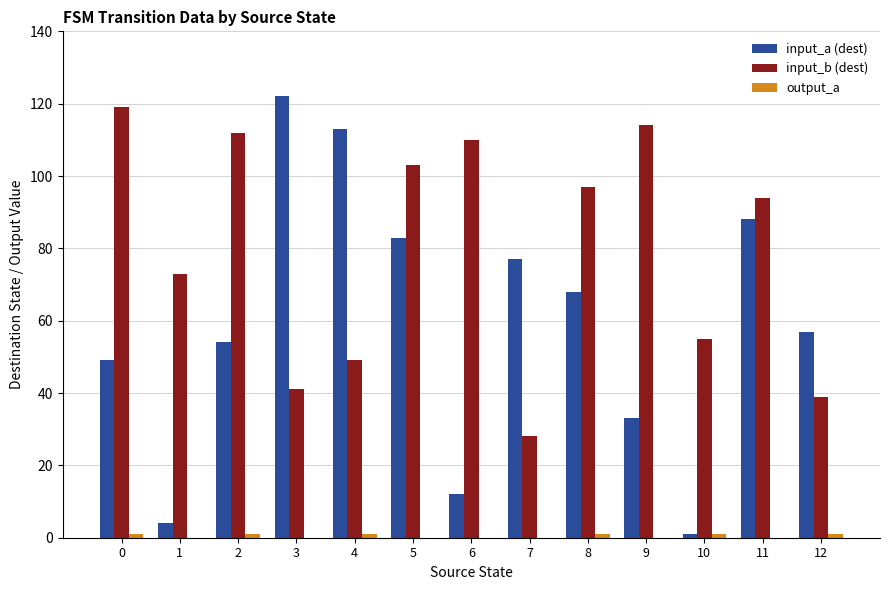

At which category is the sum across all series the highest?

5